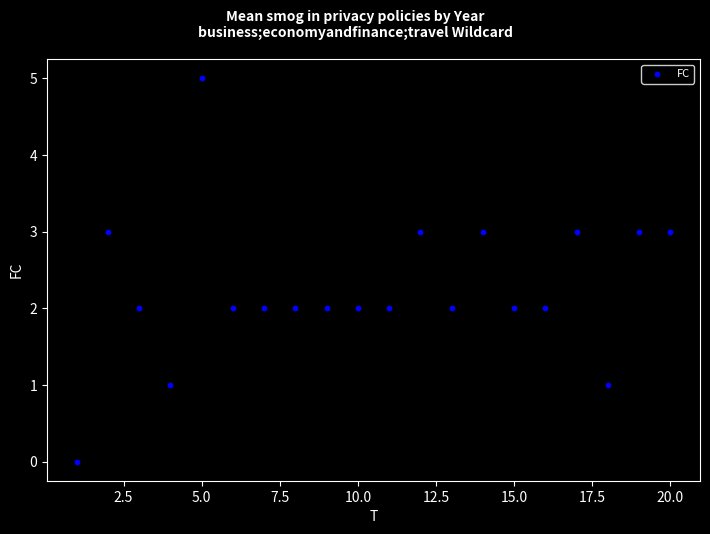

What is the range of X values (max minus min)?

19